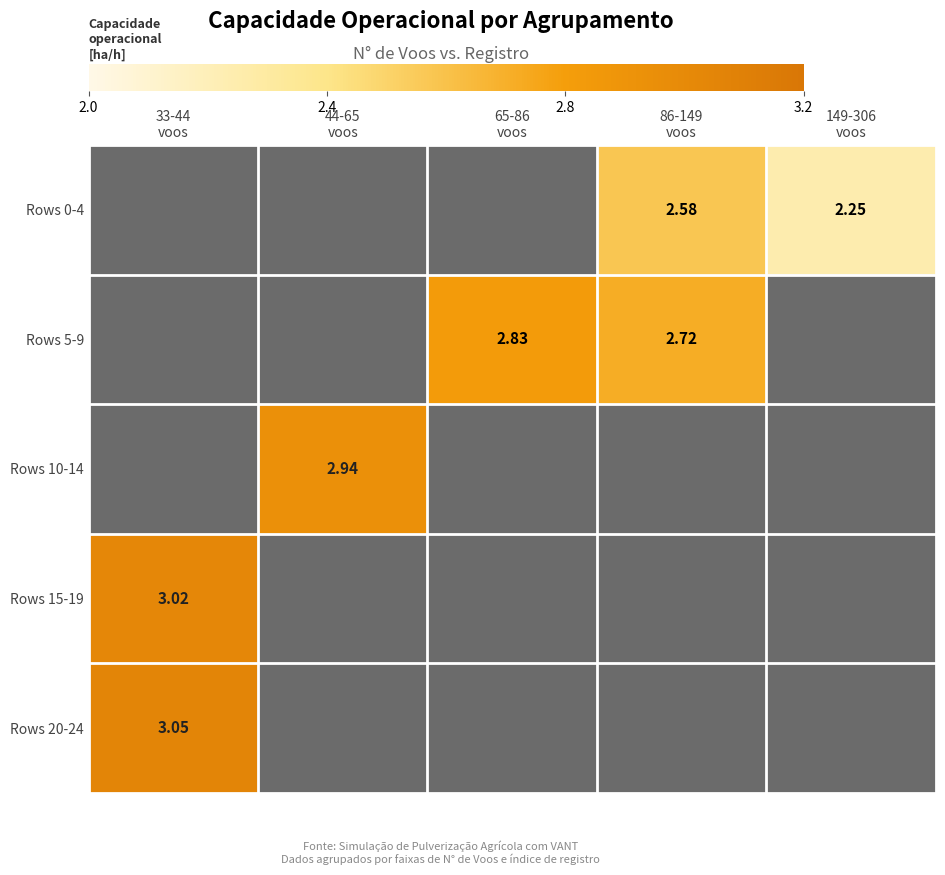

Is the value of Rows 20-24 at 33-44 voos greater than the value of Rows 10-14 at 86-149 voos?

No